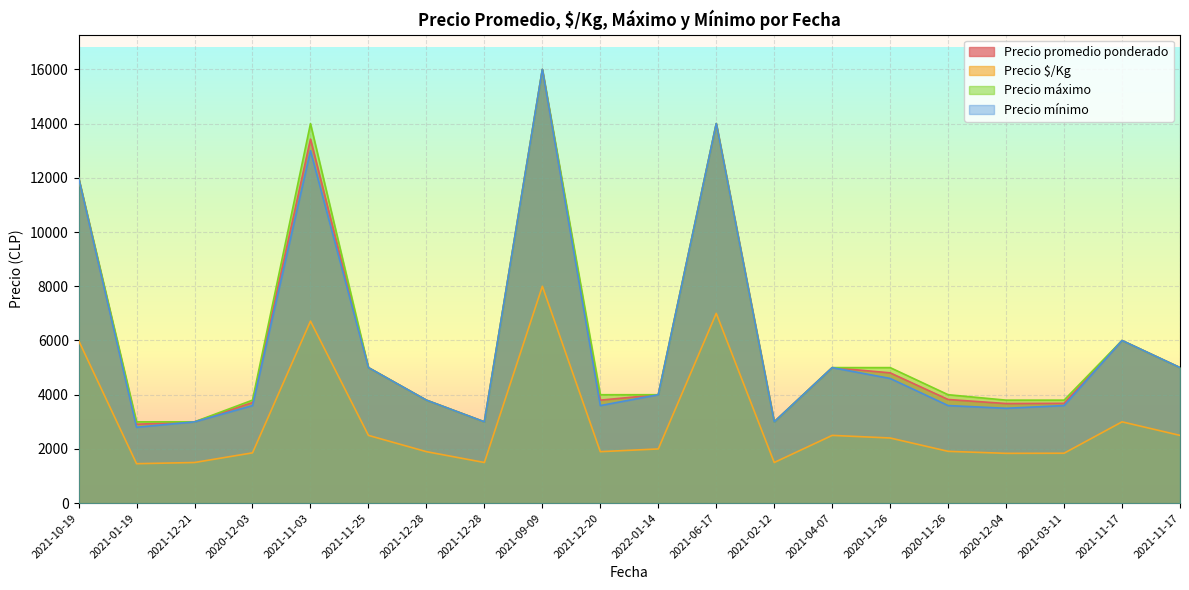

Reading left to right, extract all data points from this chart.

Precio promedio ponderado: 12000	2911	3000	3712	13429	5000	3800	3000	16000	3800	4000	14000	3000	5000	4807	3824	3675	3683	6000	5000
Precio $/Kg: 6000	1456	1500	1856	6714	2500	1900	1500	8000	1900	2000	7000	1500	2500	2404	1912	1838	1842	3000	2500
Precio máximo: 12000	3000	3000	3800	14000	5000	3800	3000	16000	4000	4000	14000	3000	5000	5000	4000	3800	3800	6000	5000
Precio mínimo: 12000	2800	3000	3600	13000	5000	3800	3000	16000	3600	4000	14000	3000	5000	4600	3600	3500	3600	6000	5000